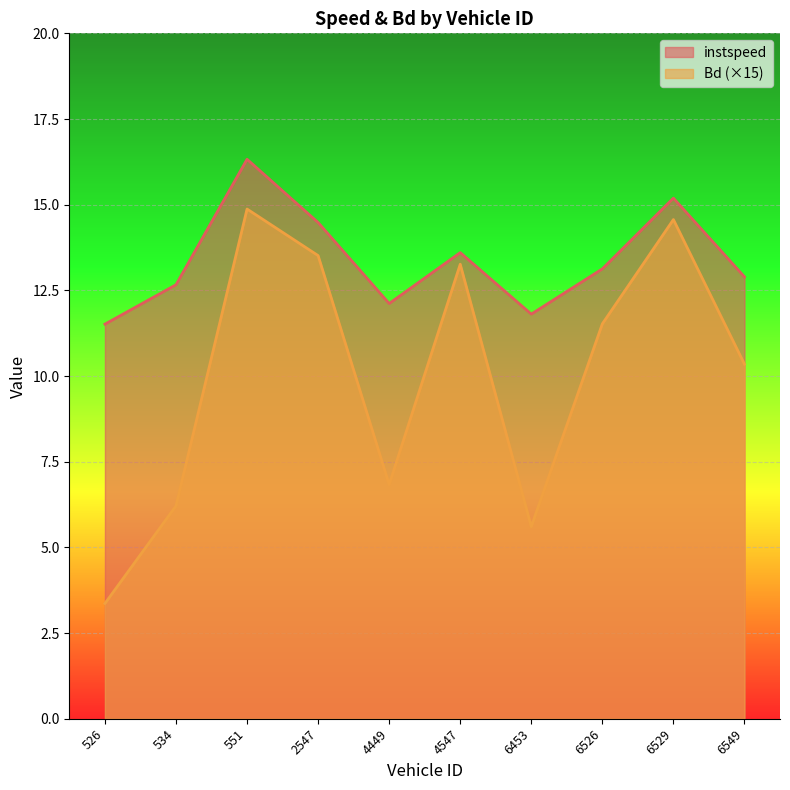

List the series in order of their overall mean, lowest first.

Bd (×15), instspeed